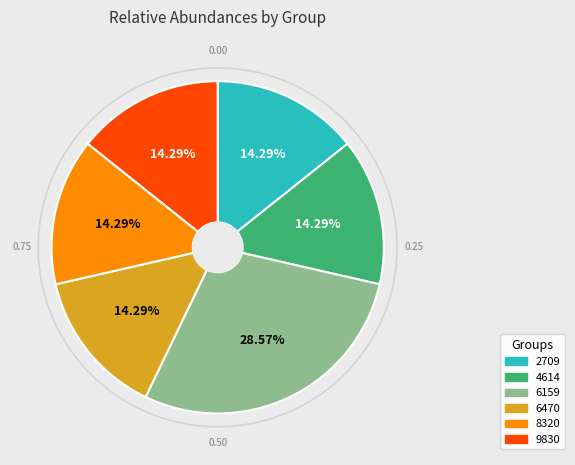

Count the number of slices in the pie.

6